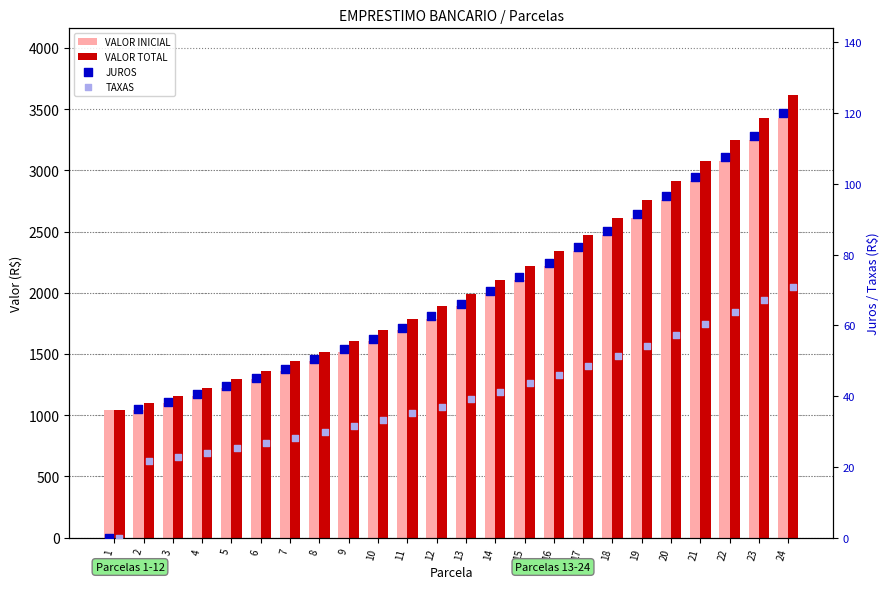

Which series has the widest spread of Y values?

VALOR TOTAL